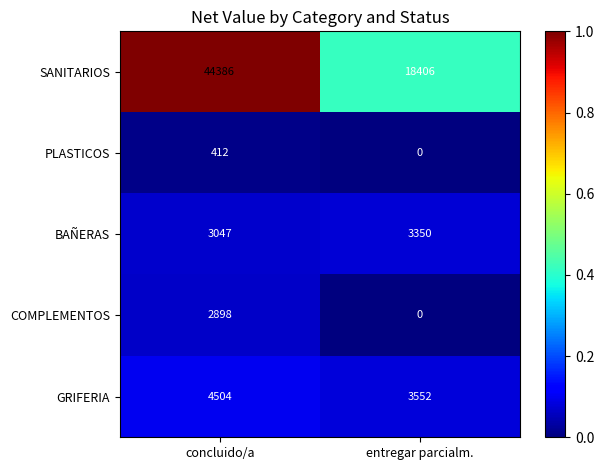

Count the number of data series in this chart.

5